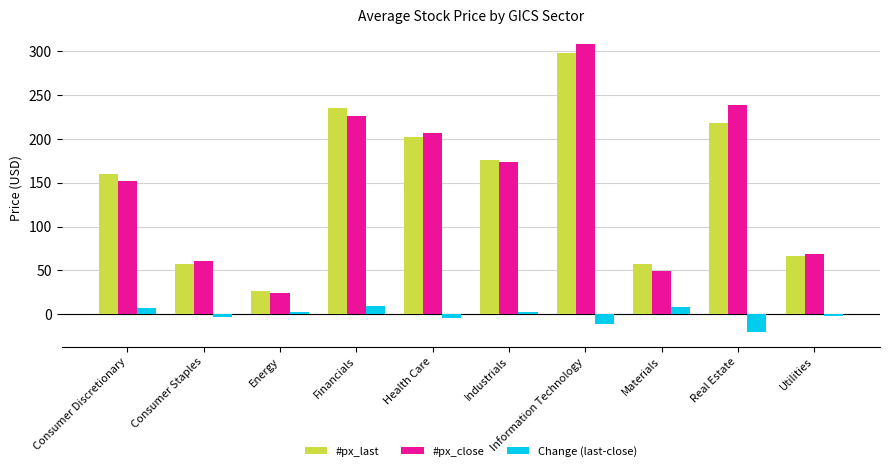

What position from the left is Real Estate?

9